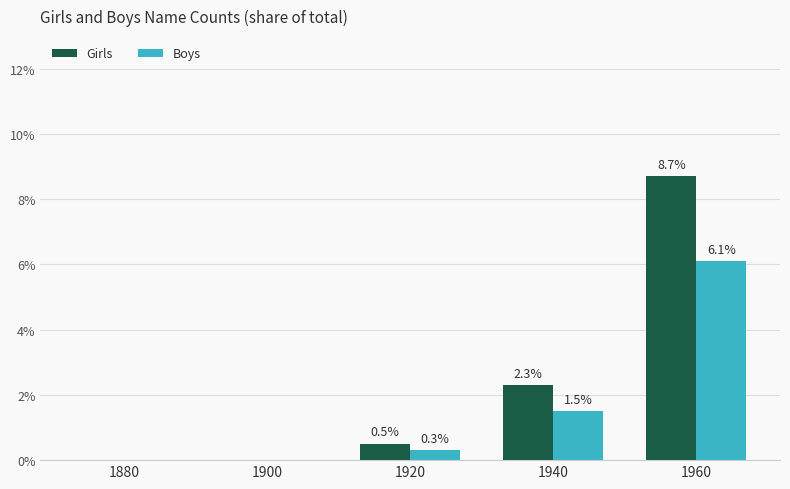

True or false: Girls has a value of 8.7 at 1960.

True